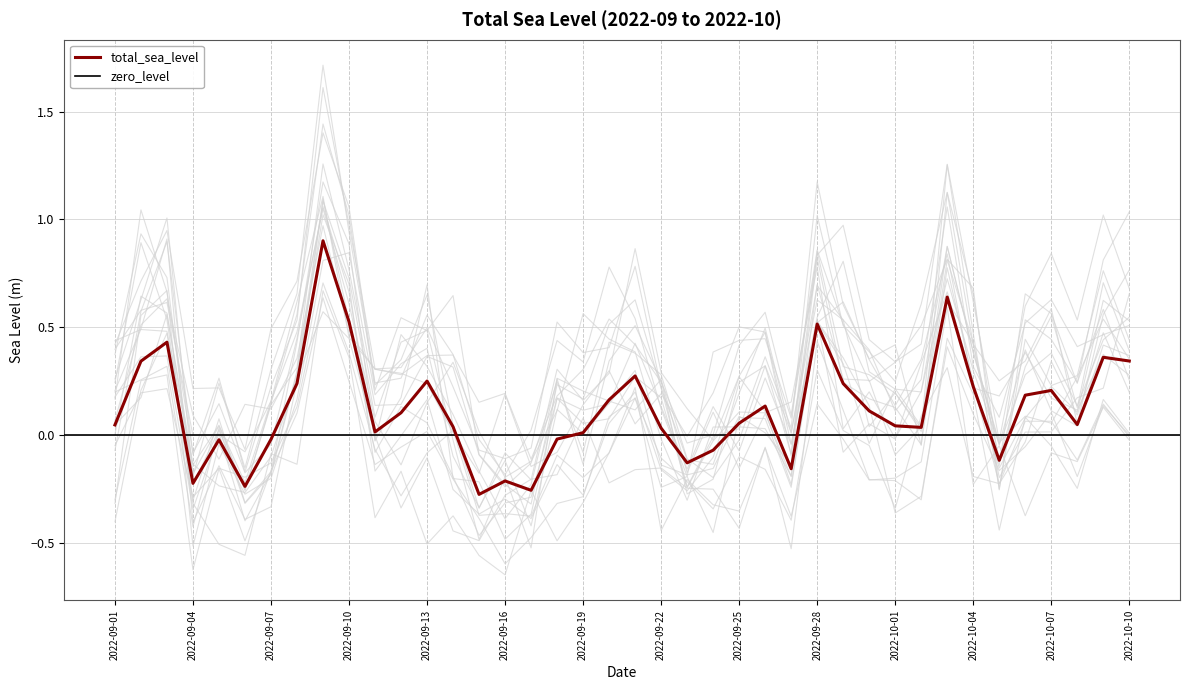

What is the smallest value displayed?

-0.3